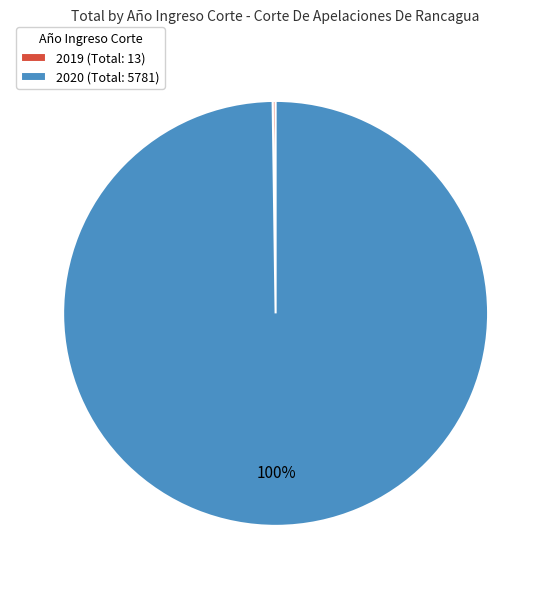

Which slice is the largest?

2020